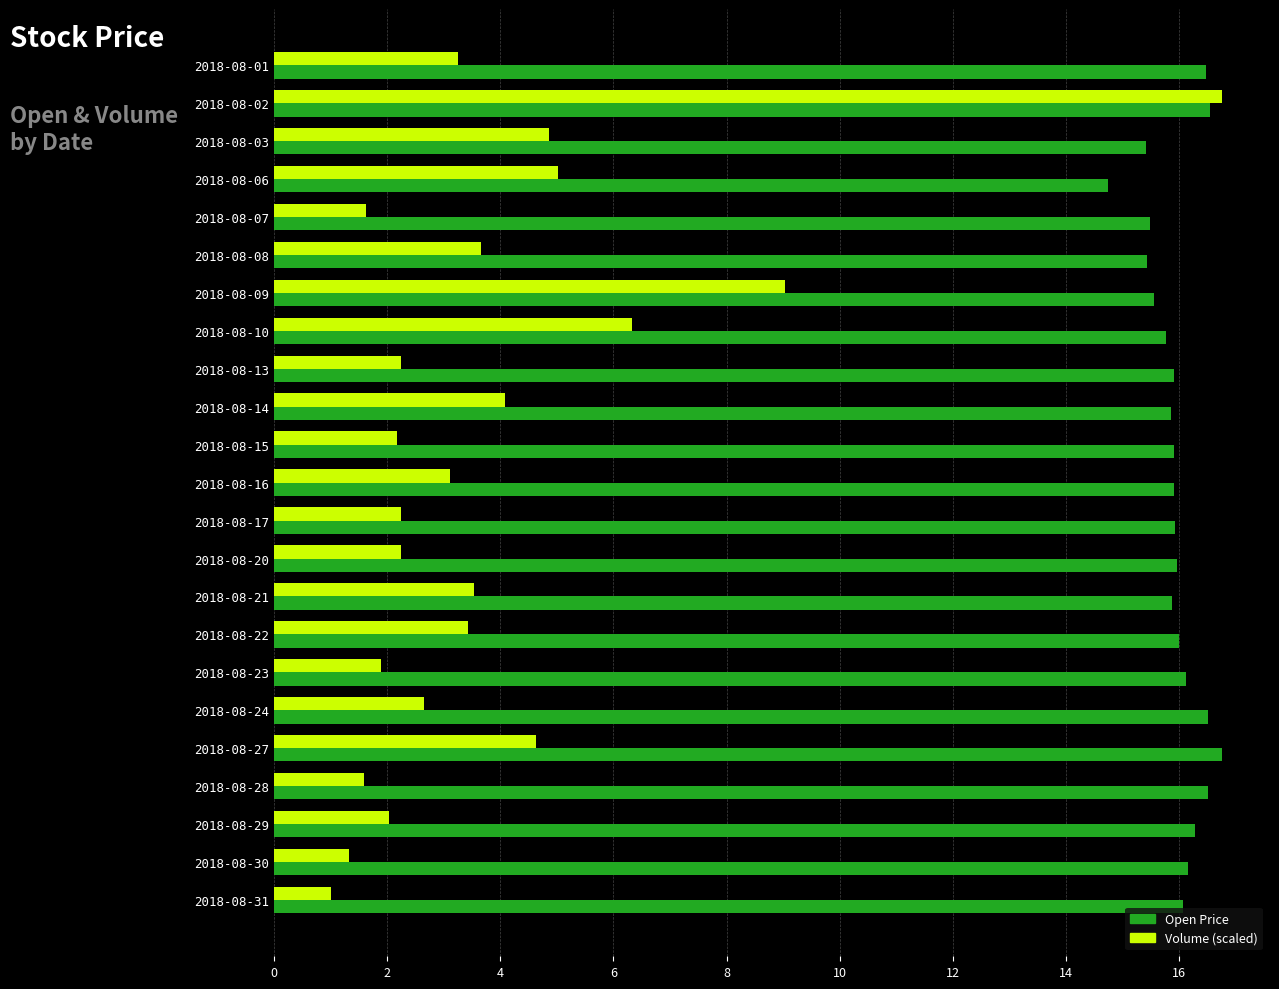

What is the spread (max minus min) of values at 2018-08-24?

13.9